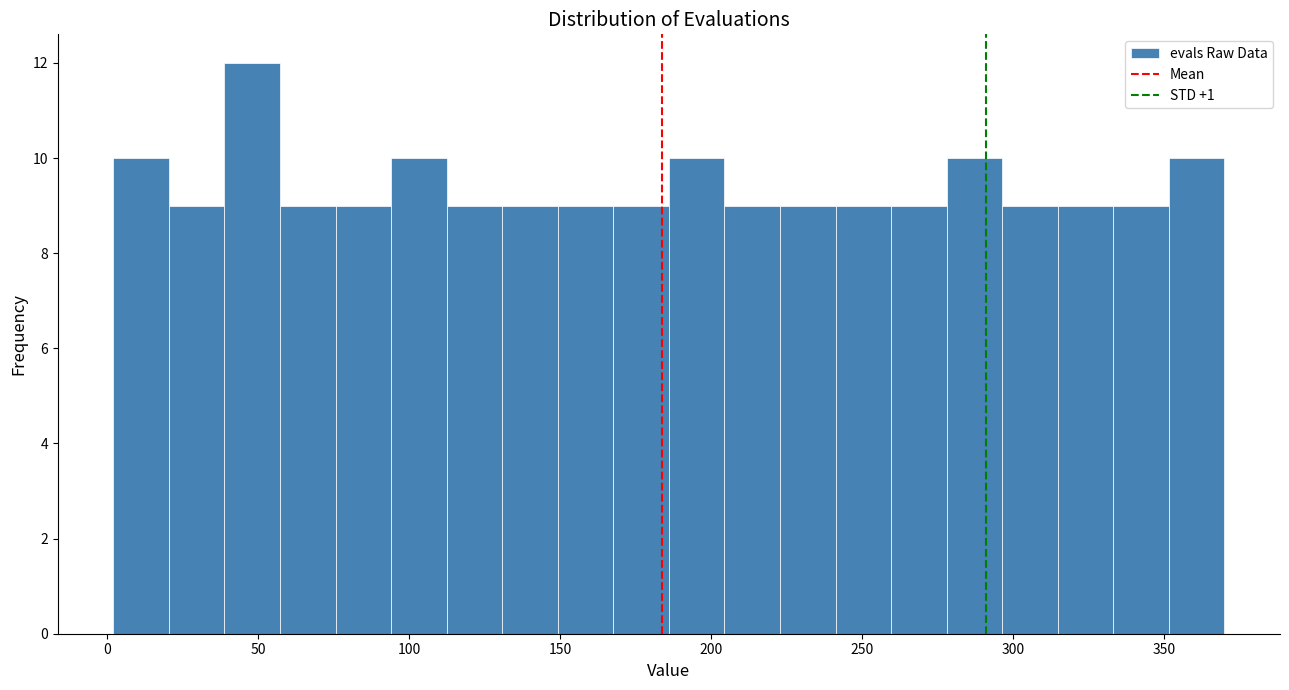

Read against the x-axis, roughly where is the centre of the tallest bar?

50